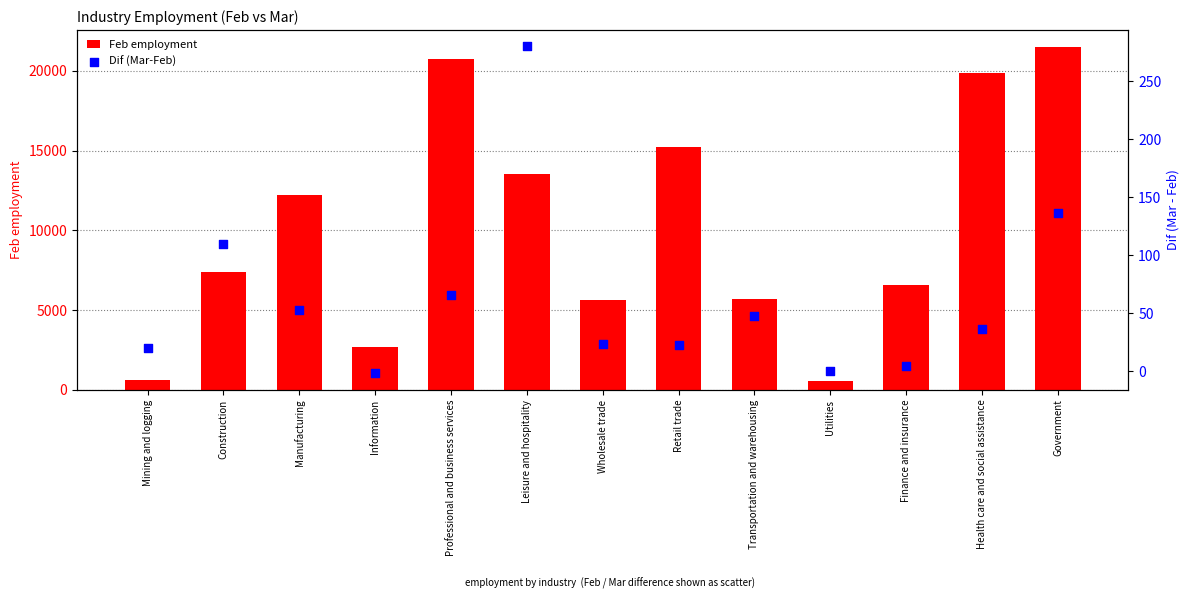

Which series contains the lowest Y value?

Dif (Mar-Feb)